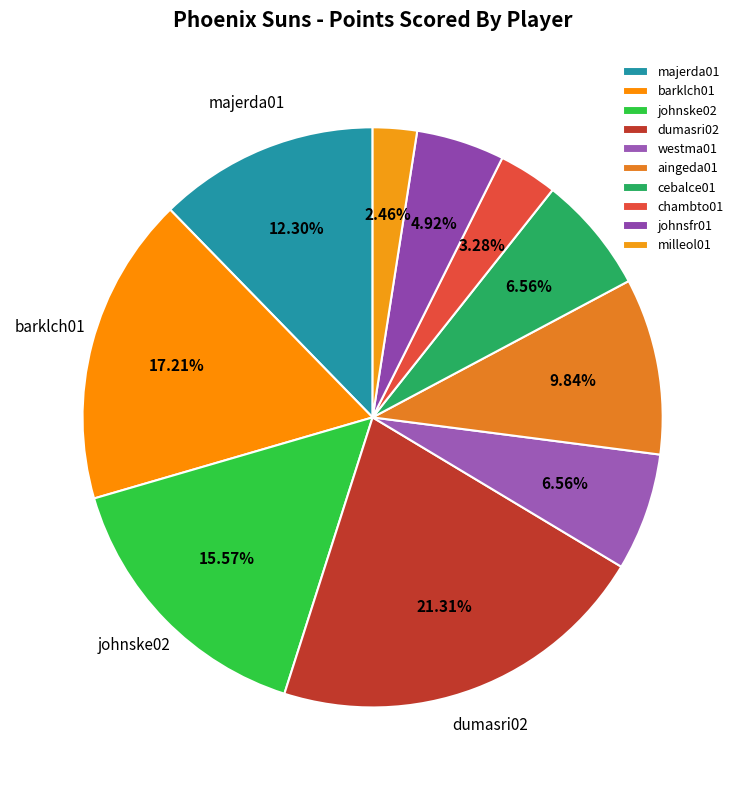

What is the largest slice in the pie chart?

dumasri02